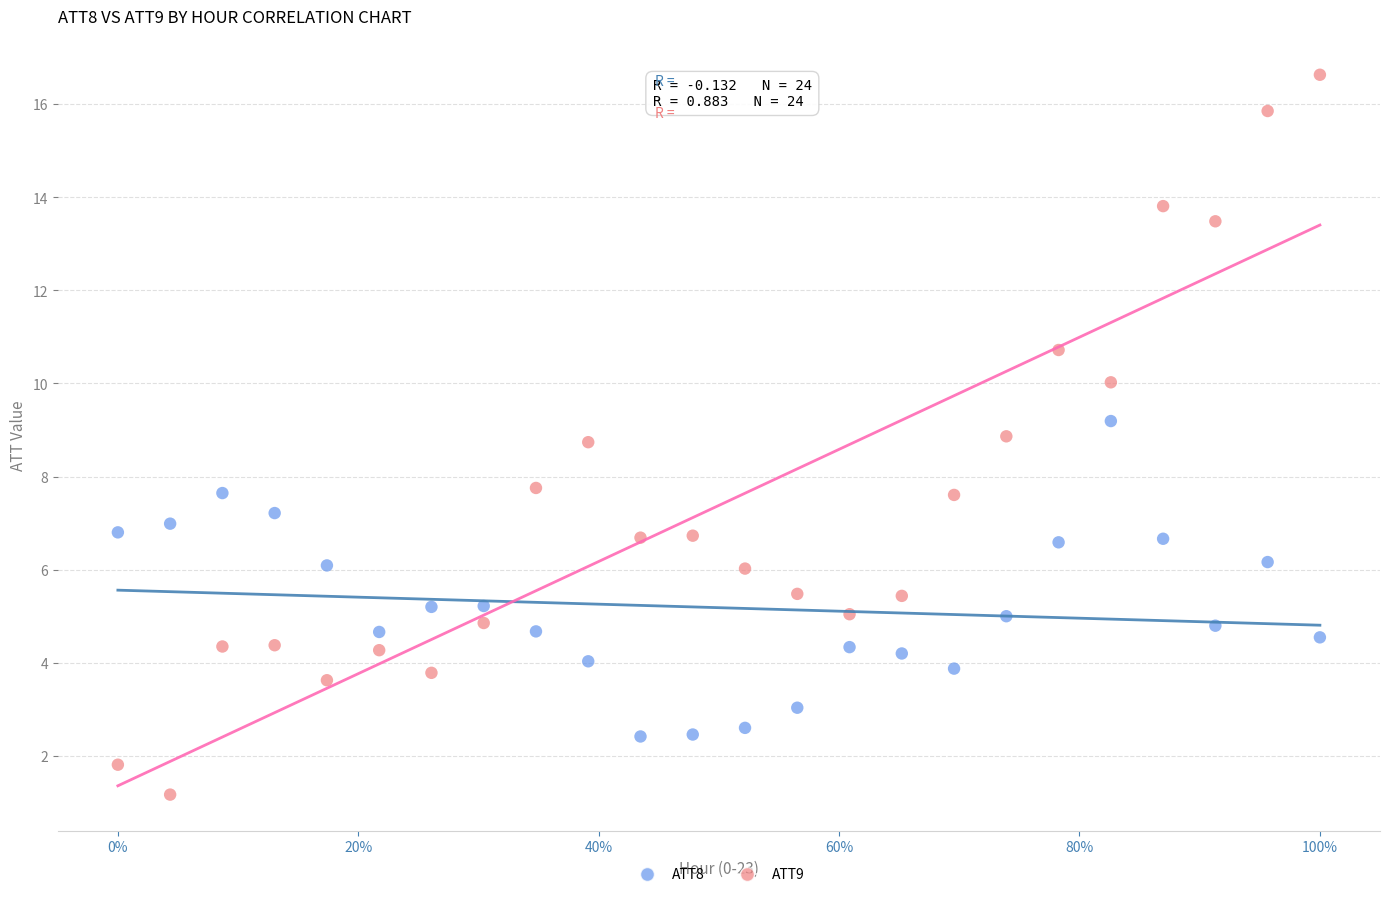

Which series reaches the minimum Y coordinate?

ATT9